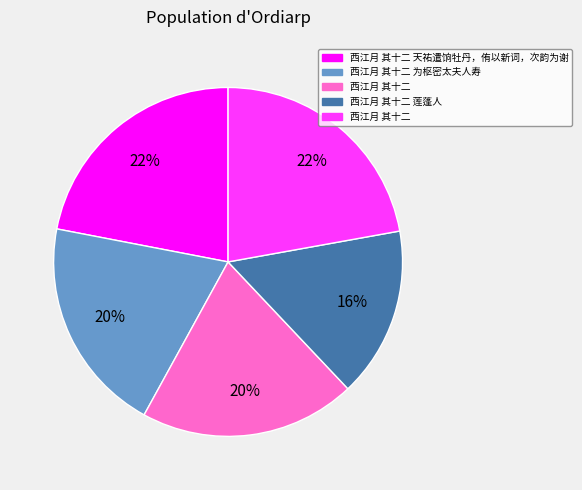

Is there any slice that represents more than half of the pie?

No